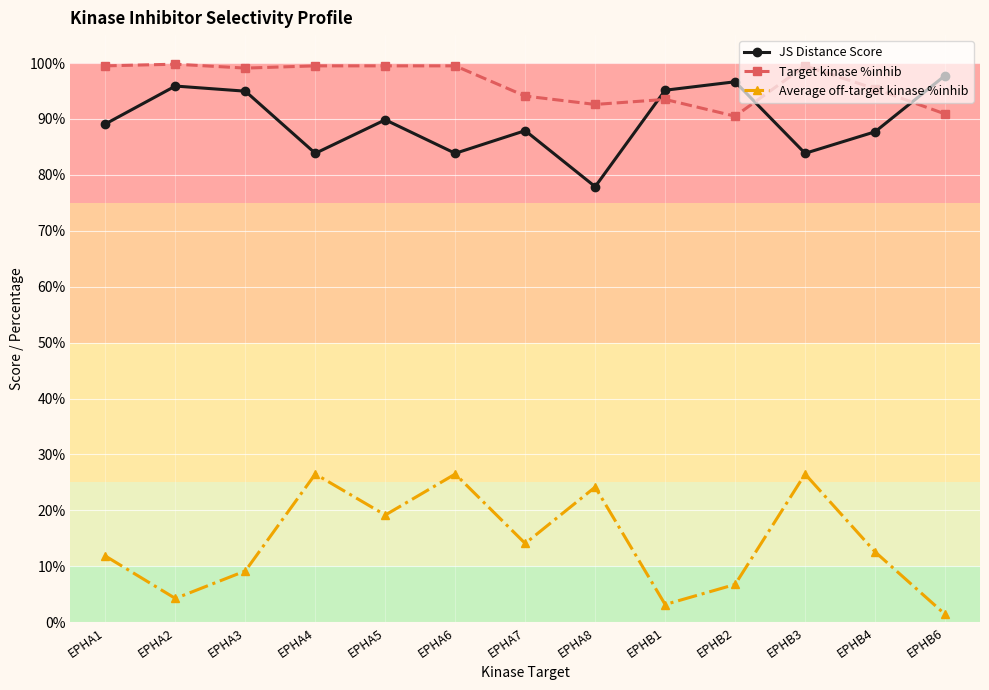

What is the spread (max minus min) of values at EPHA7?

80.0